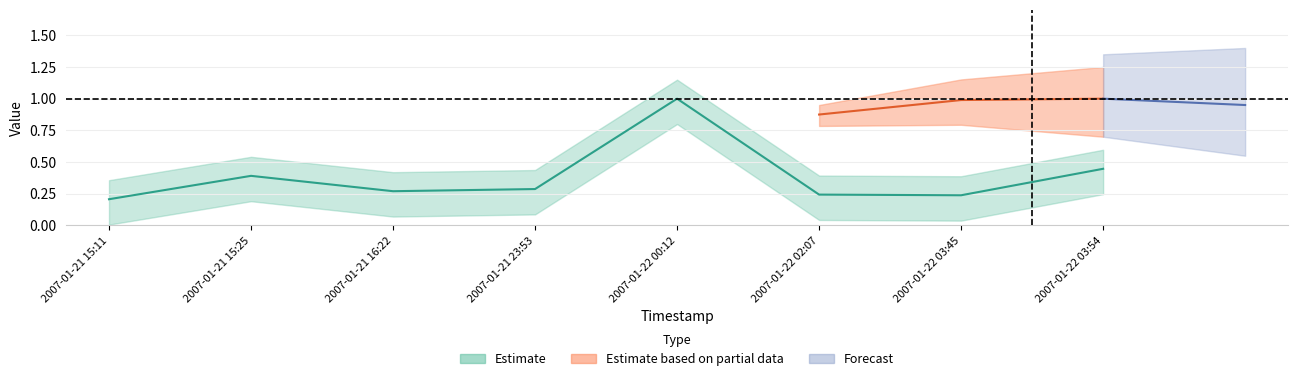

Which category has the highest value across all series?

2007-01-22 00:12